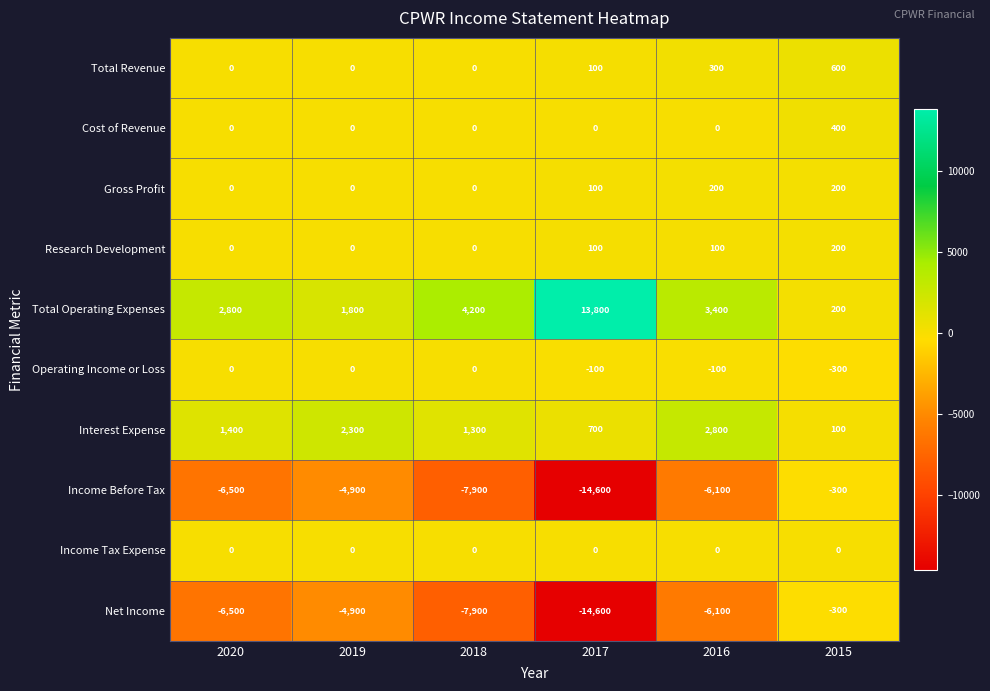

At how many categories does at least one series exceed 10552?

1